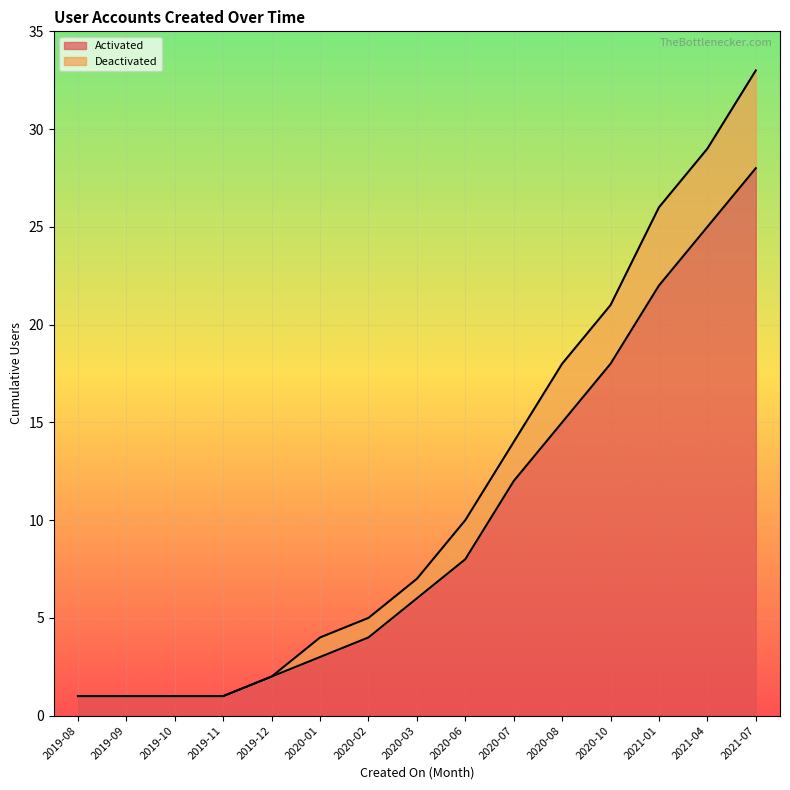

True or false: Activated and Deactivated intersect in this chart.

False